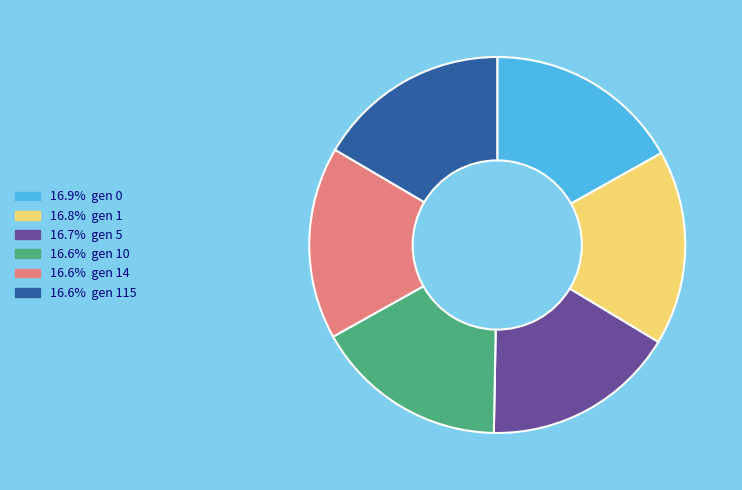

Does any single category account for the majority?

No